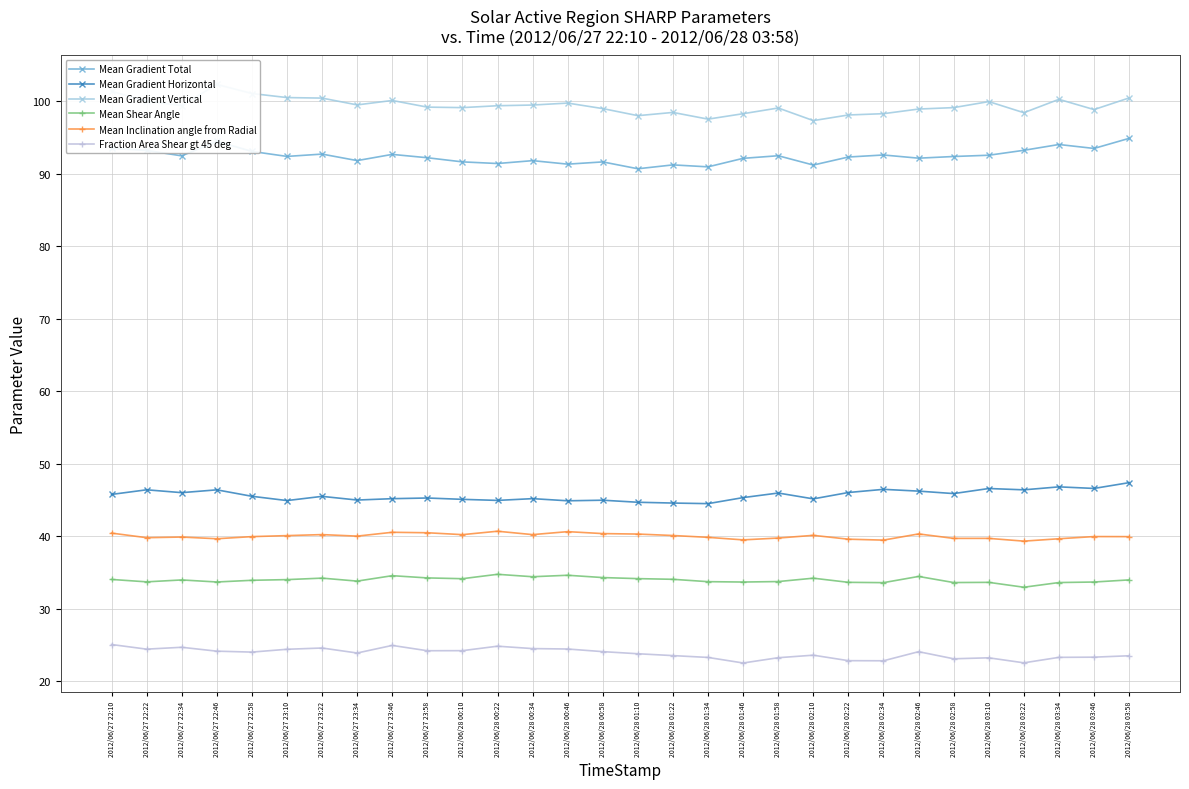

What is the highest value of the Mean Gradient Horizontal series?

47.4